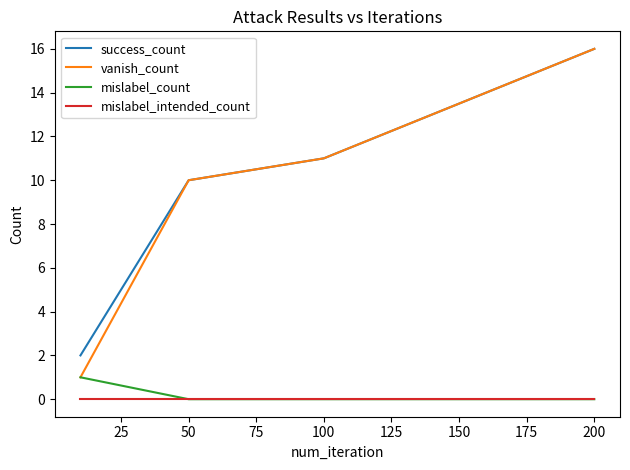

What is the greatest value displayed?

16